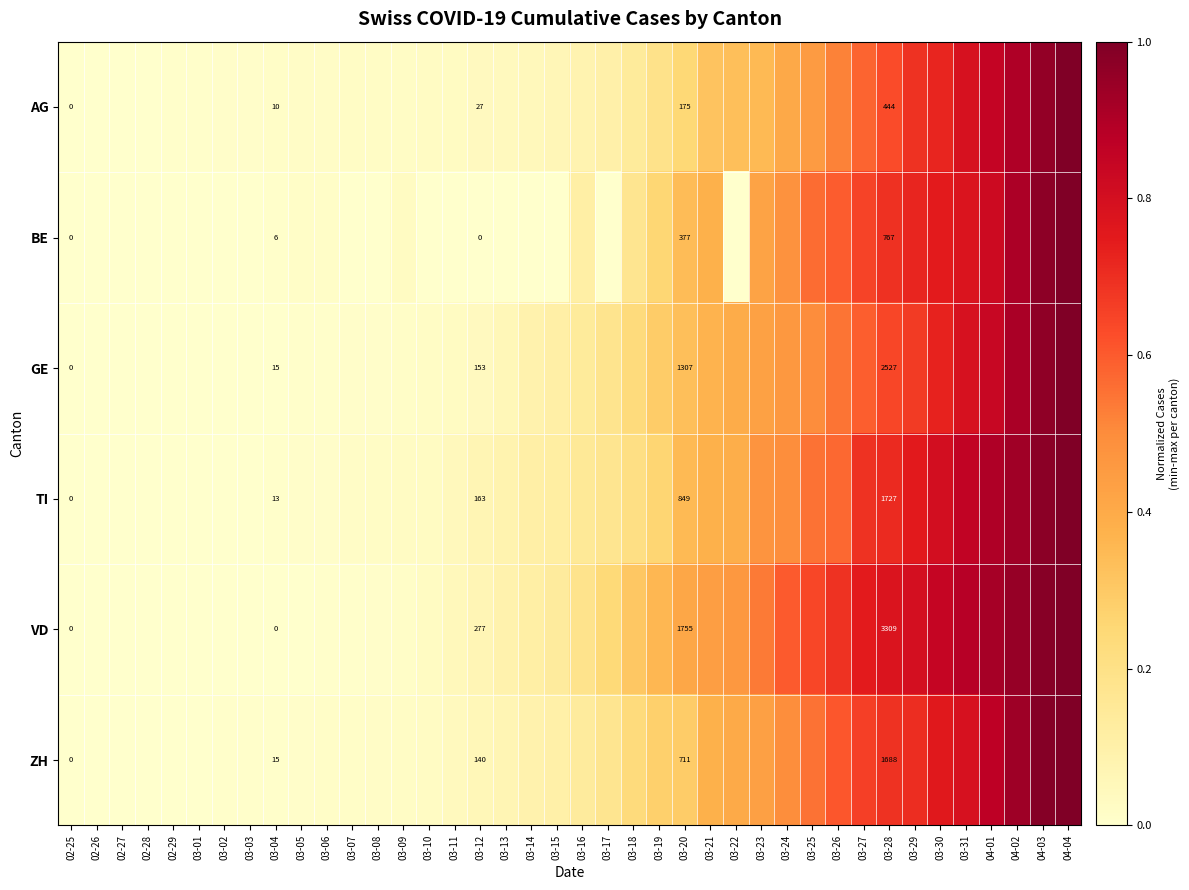

How many data points does each series have?

40